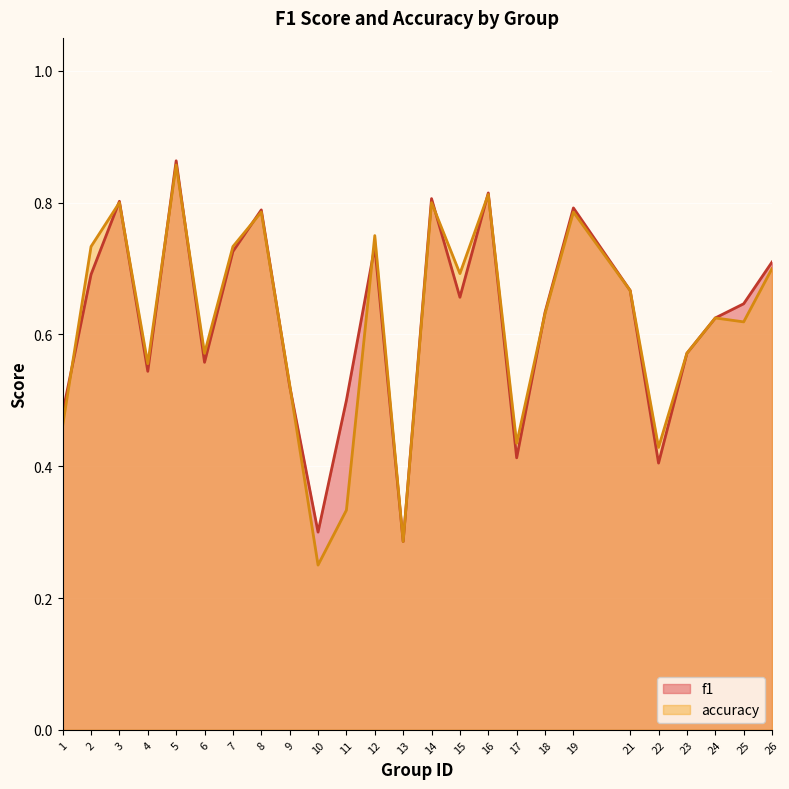

At 11, list the series in order from largest to smallest.

f1, accuracy